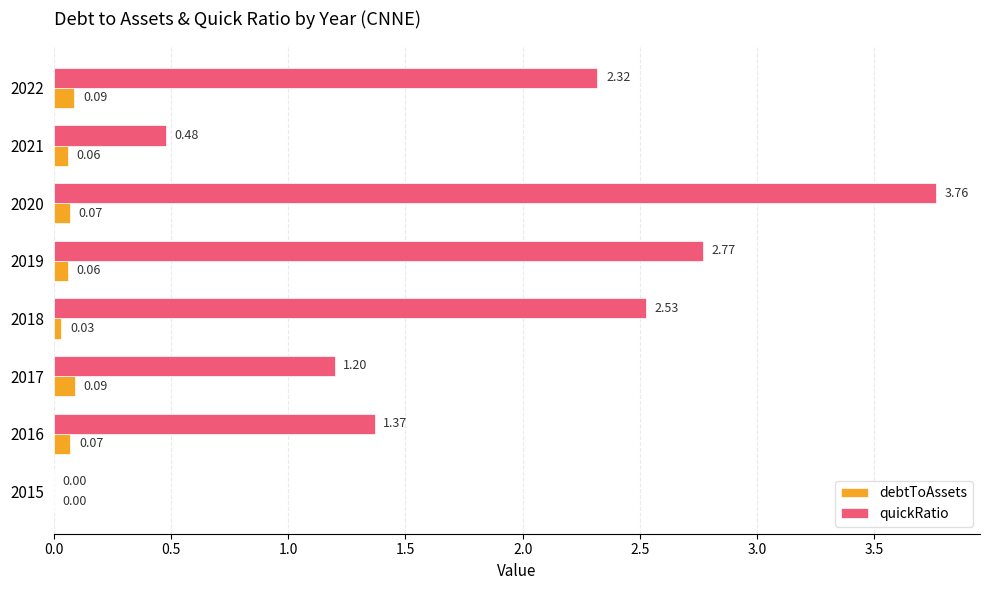

Which series has the widest spread of values?

quickRatio